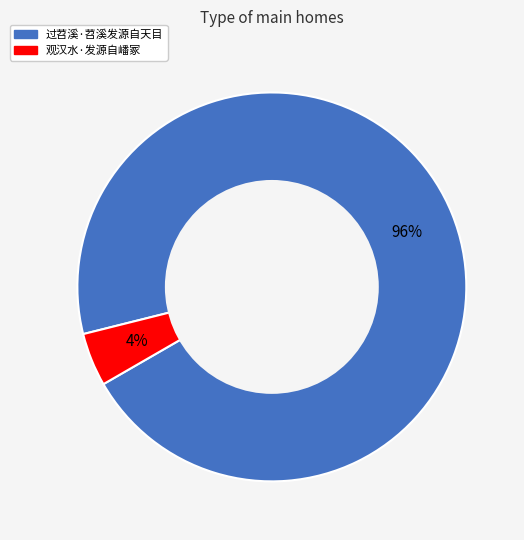

How many slices are in this pie chart?

2